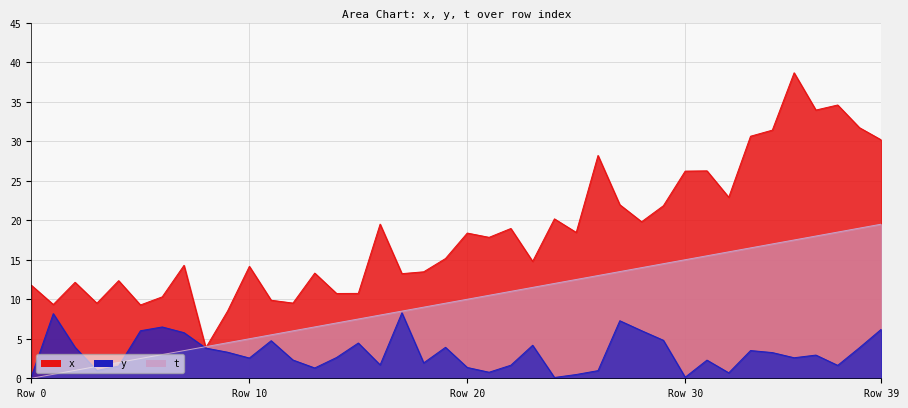

Where does the x series first go above 17?

16